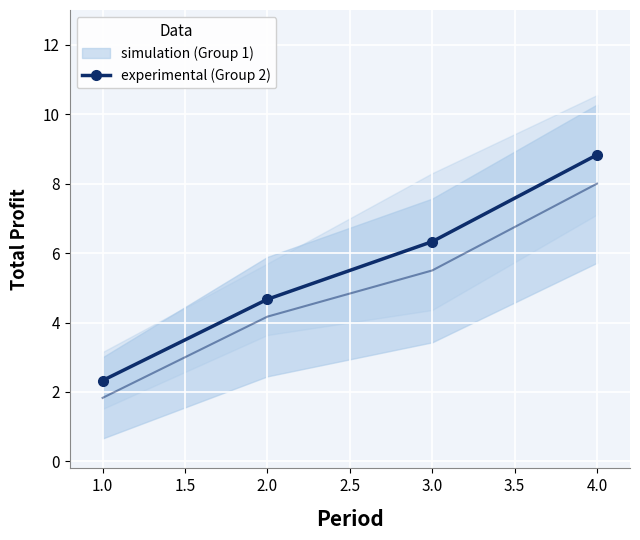

True or false: experimental (Group 2) has a value of 6.3 at 3.0.

True